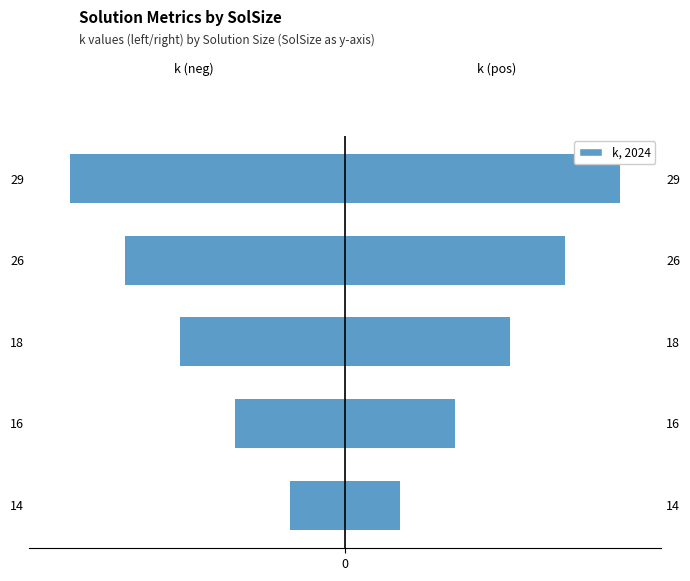

Does the chart contain any negative values?

Yes